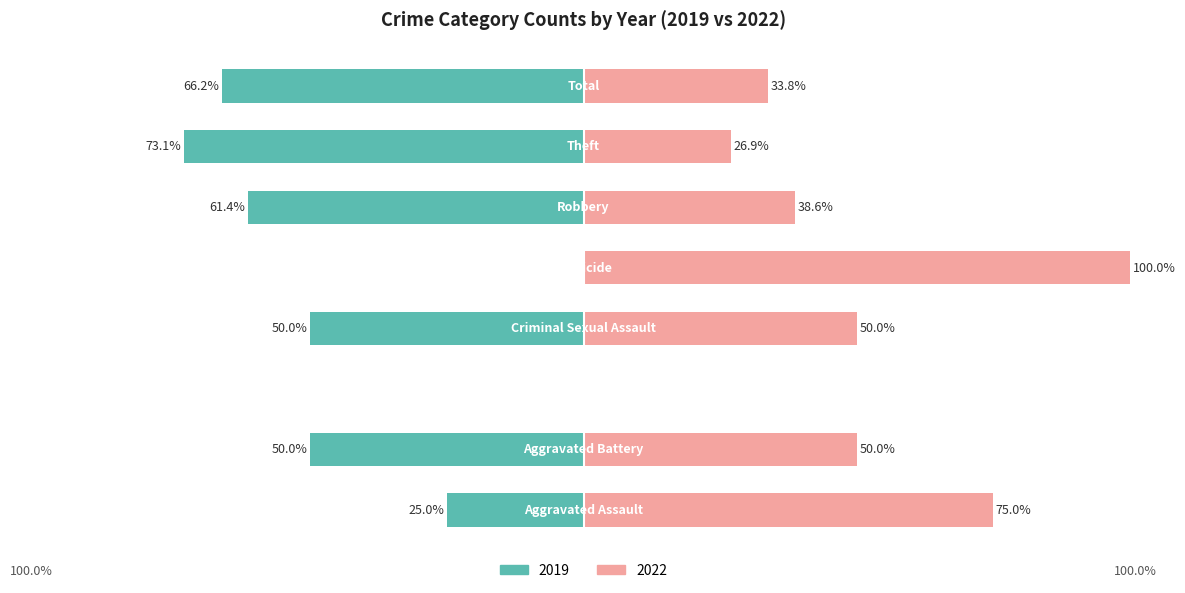

The 2019 series shows 57 at Theft. True or false?

True